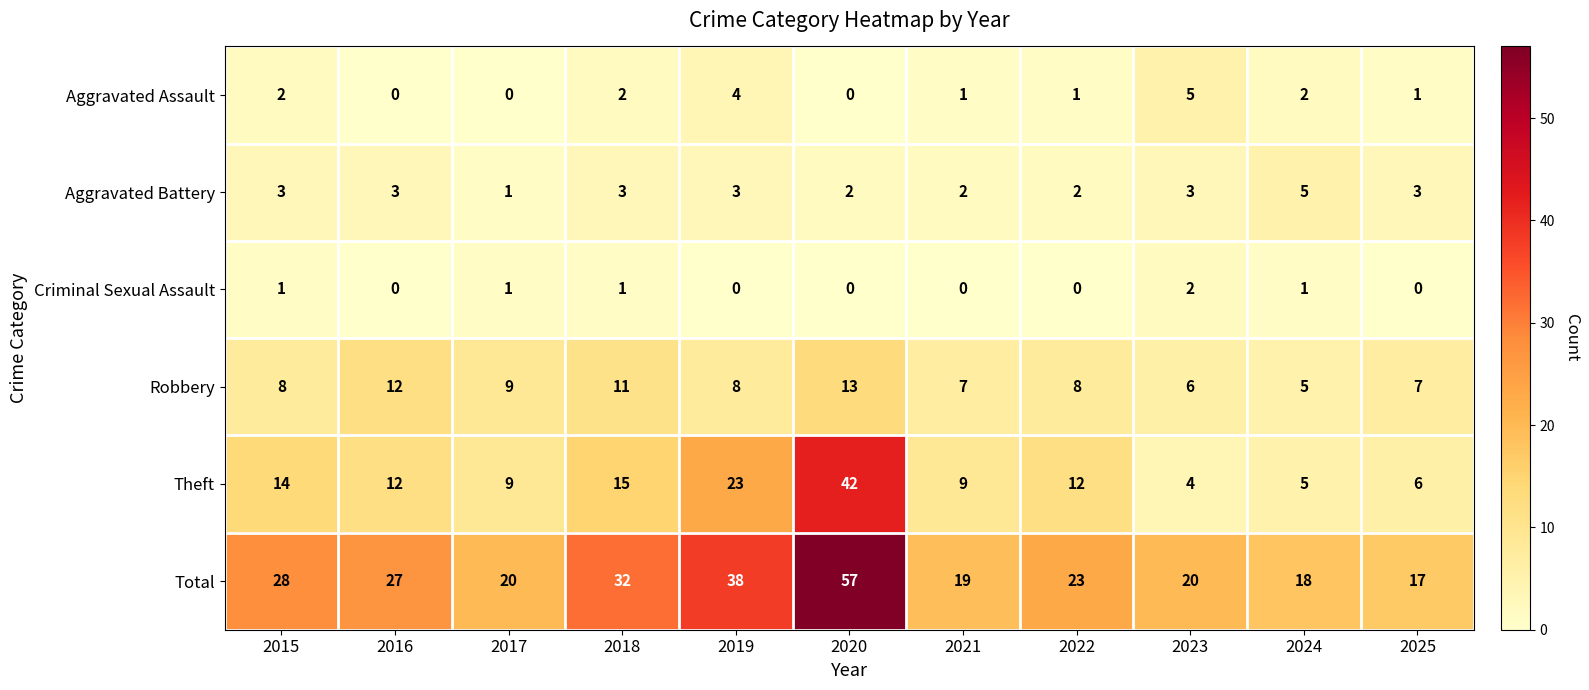

How many data points does each series have?

11